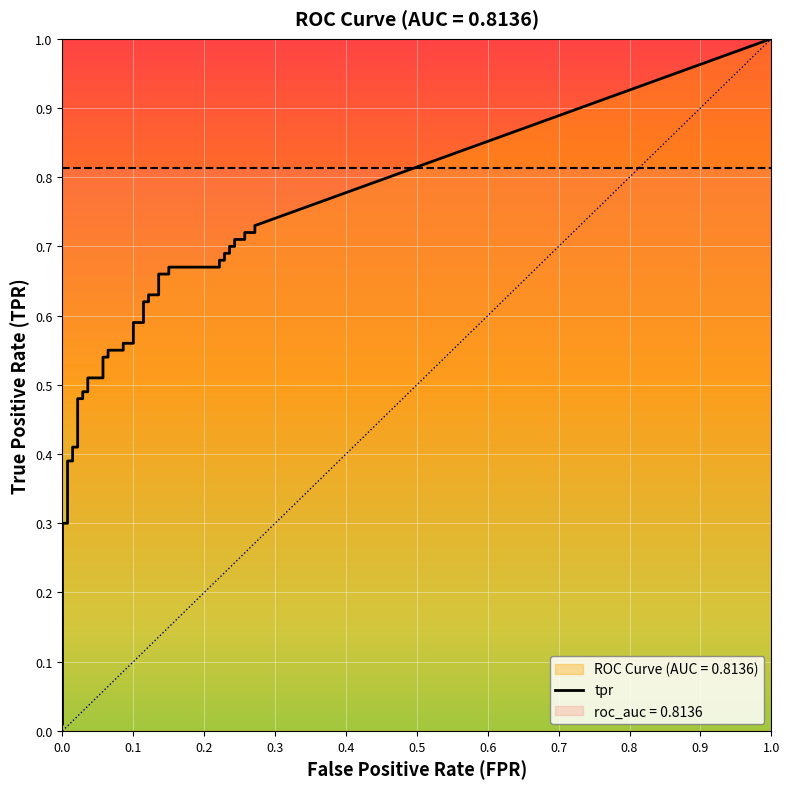

What is the value of the tpr point at the 10th from the left?

0.5